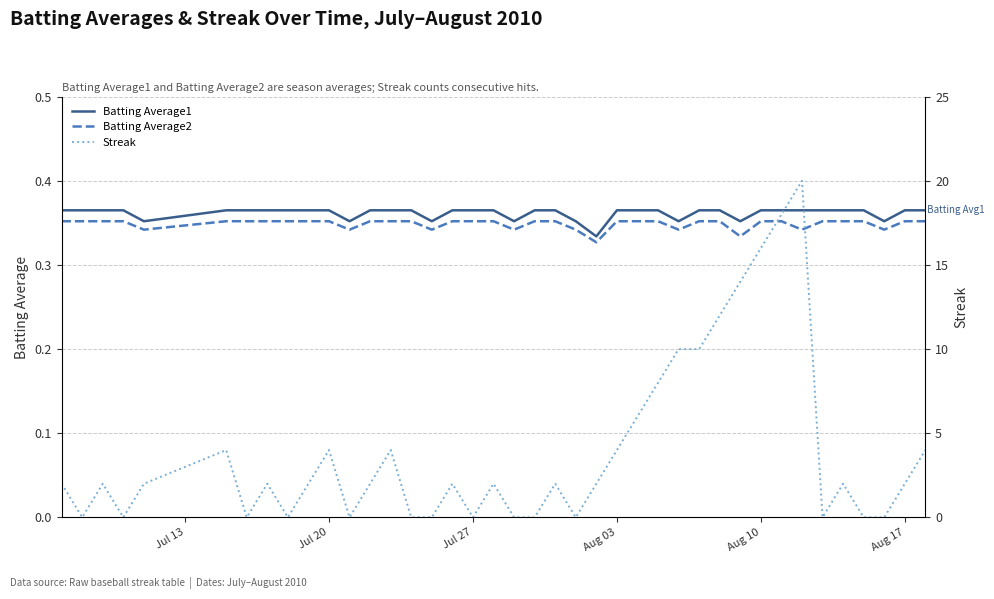

What are all the series names shown in the legend?

Batting Average1, Batting Average2, Streak